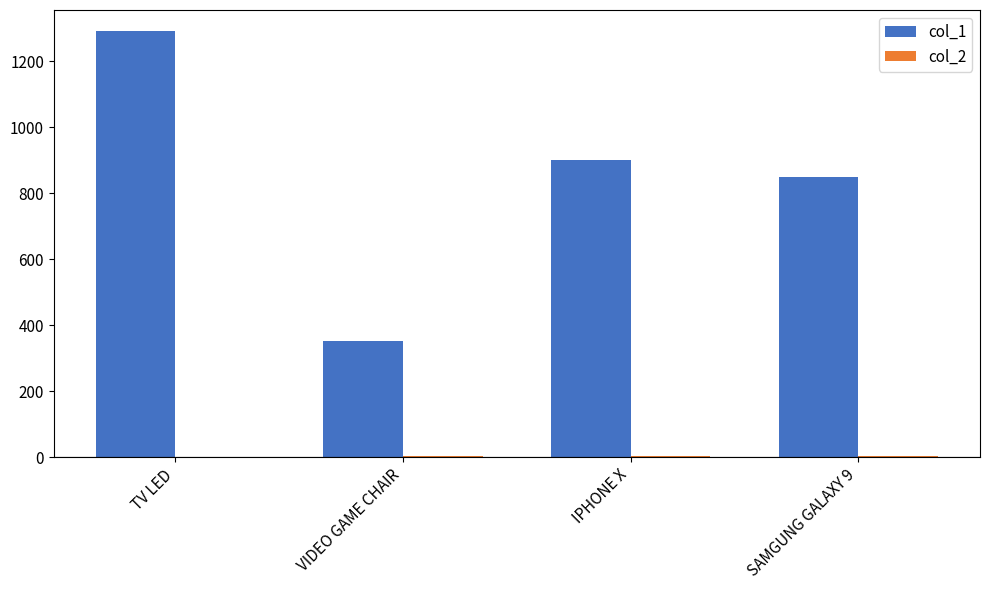

What is the average value of the col_1 series?

847.9